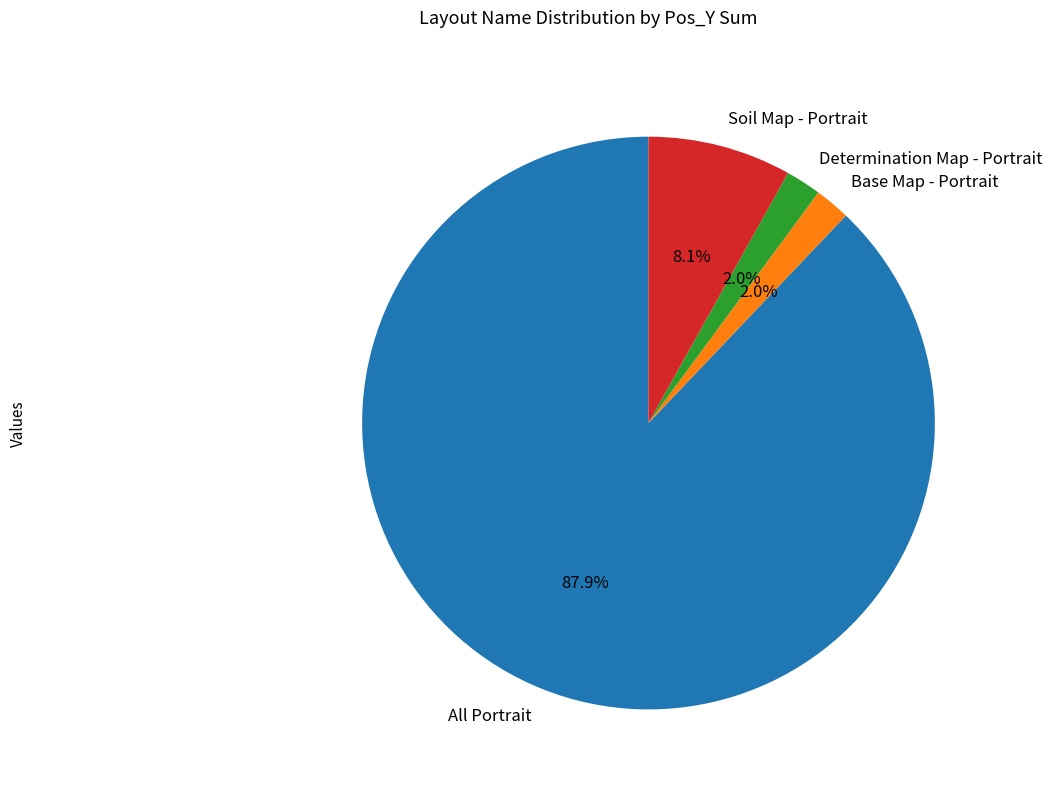

Which slice represents more than half of the pie?

All Portrait